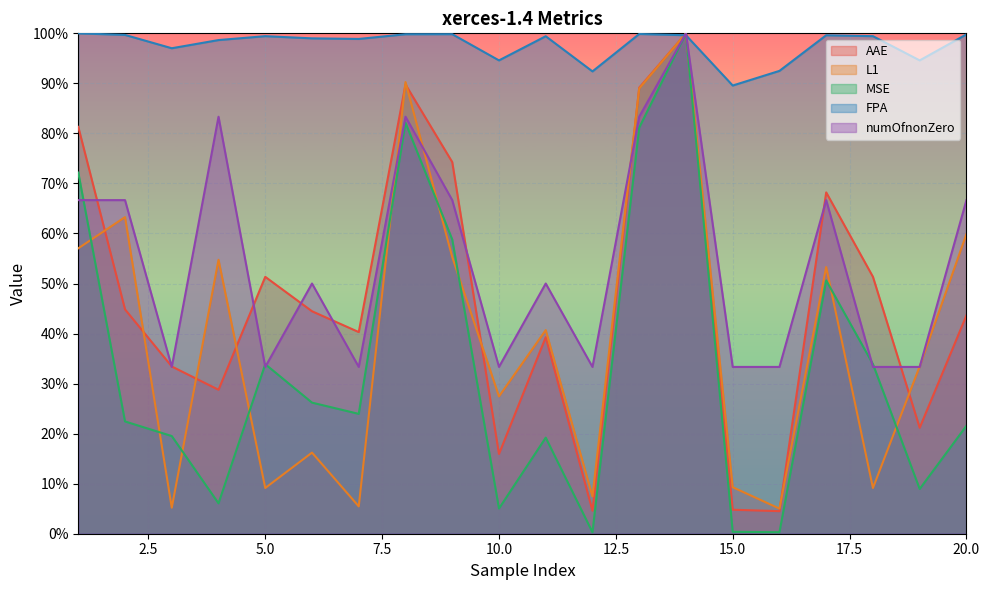

What is the total value across all series at 1?

3.8